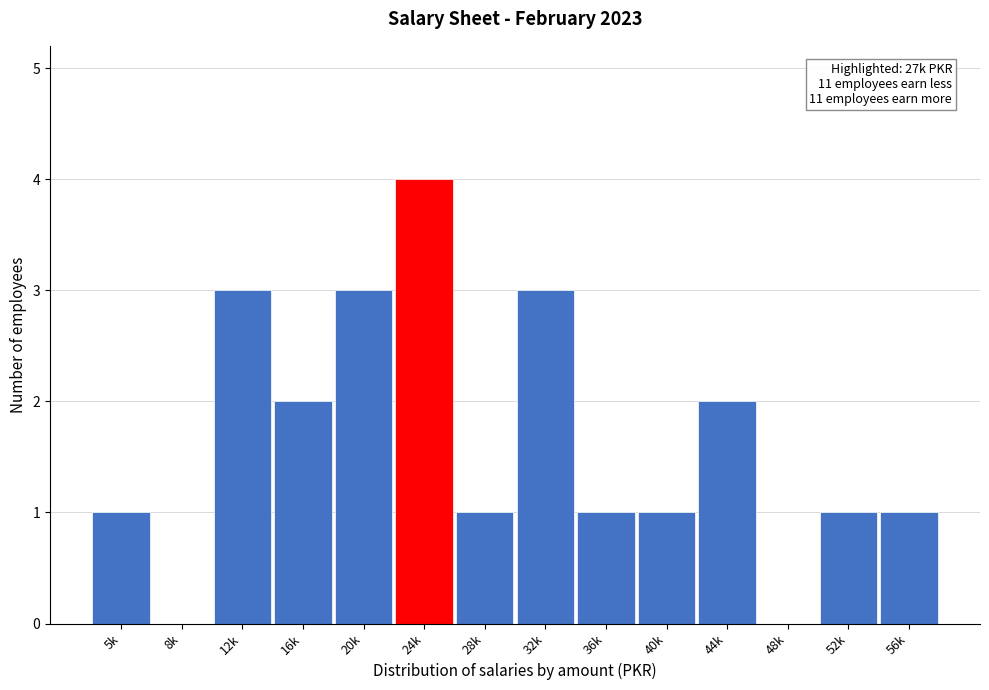

Reading right to left, transcribe all the data shown in this chart.

56k=1	52k=1	48k=0	44k=2	40k=1	36k=1	32k=3	28k=1	24k=4	20k=3	16k=2	12k=3	8k=0	5k=1